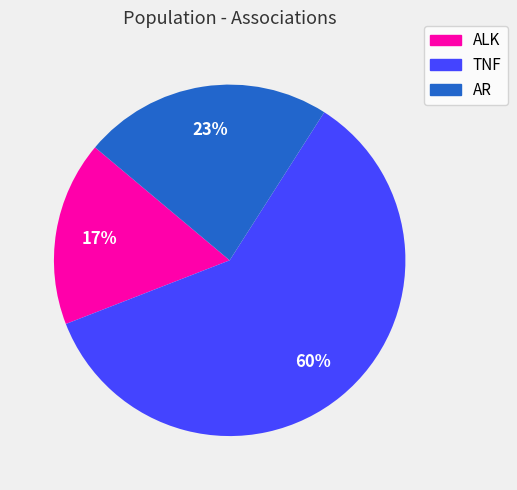

To the nearest percent, what is the difference between the AR and TNF slice percentages?

37%